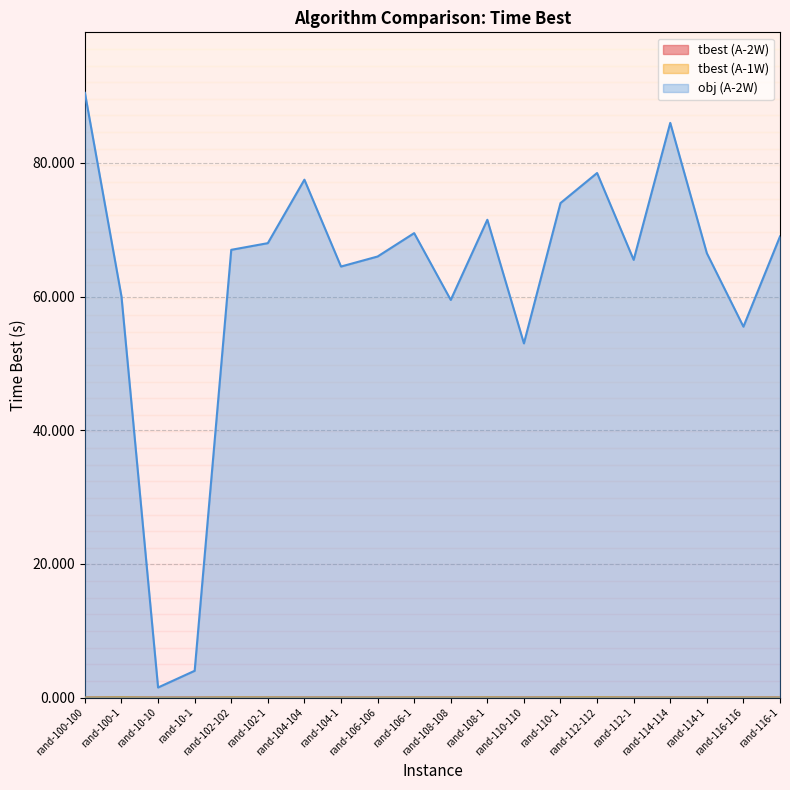

At which category is the sum across all series the highest?

rand-100-100